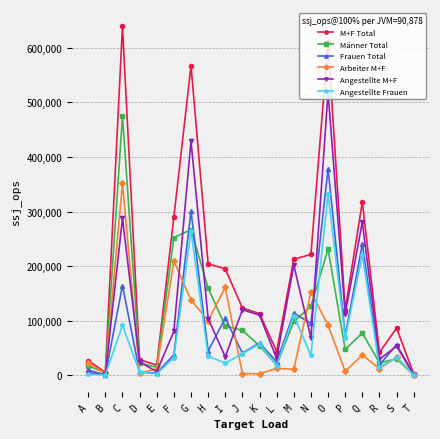

What is the average value of the M+F Total series?

193386